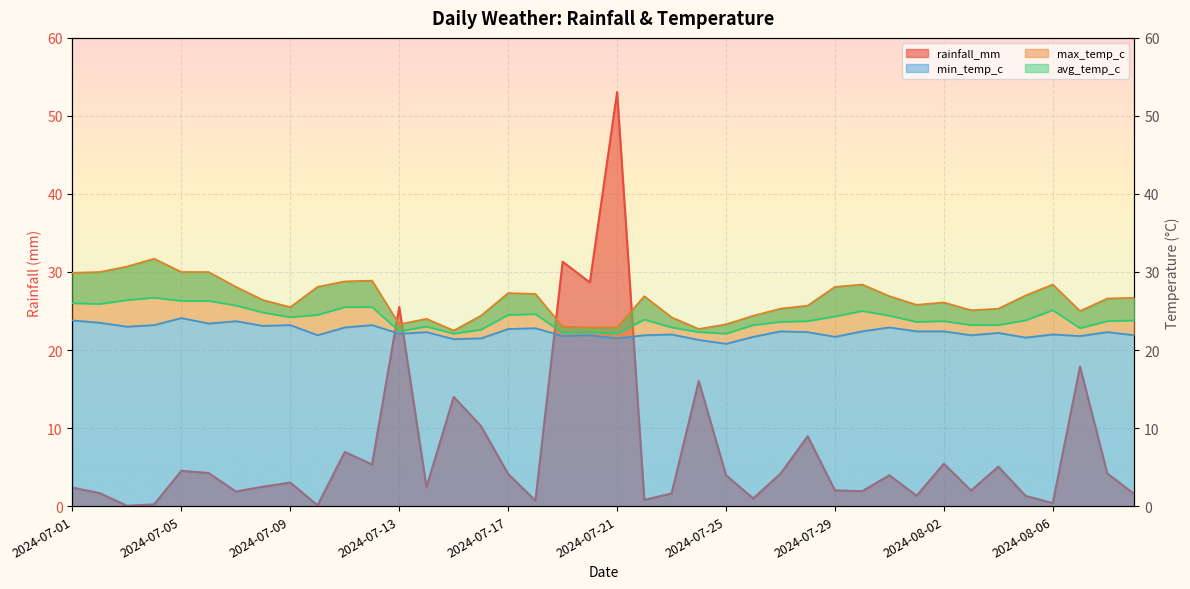

What is the label of the 32nd point from the right?

2024-07-09